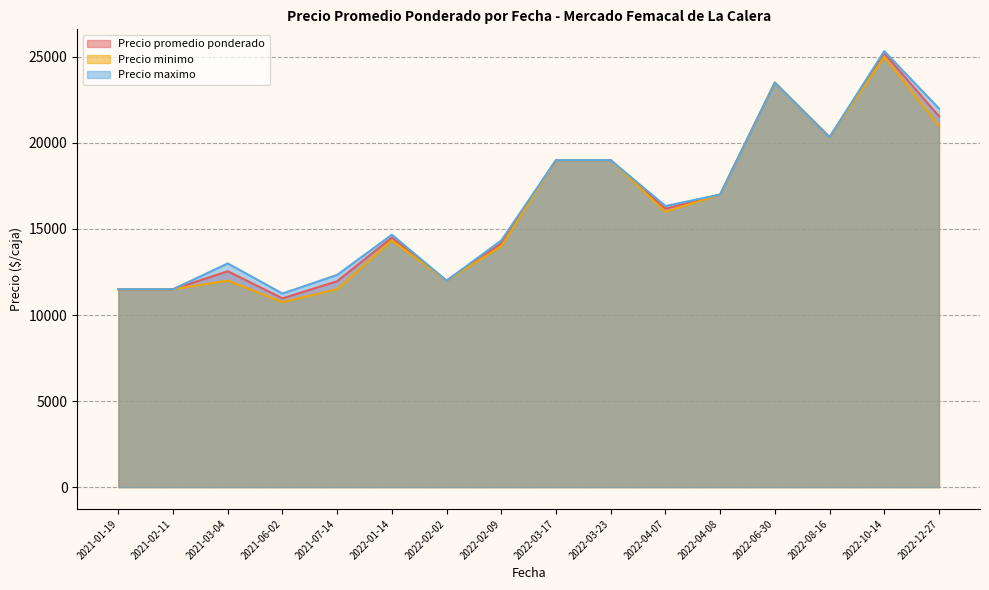

What is the greatest value displayed?

25333.3